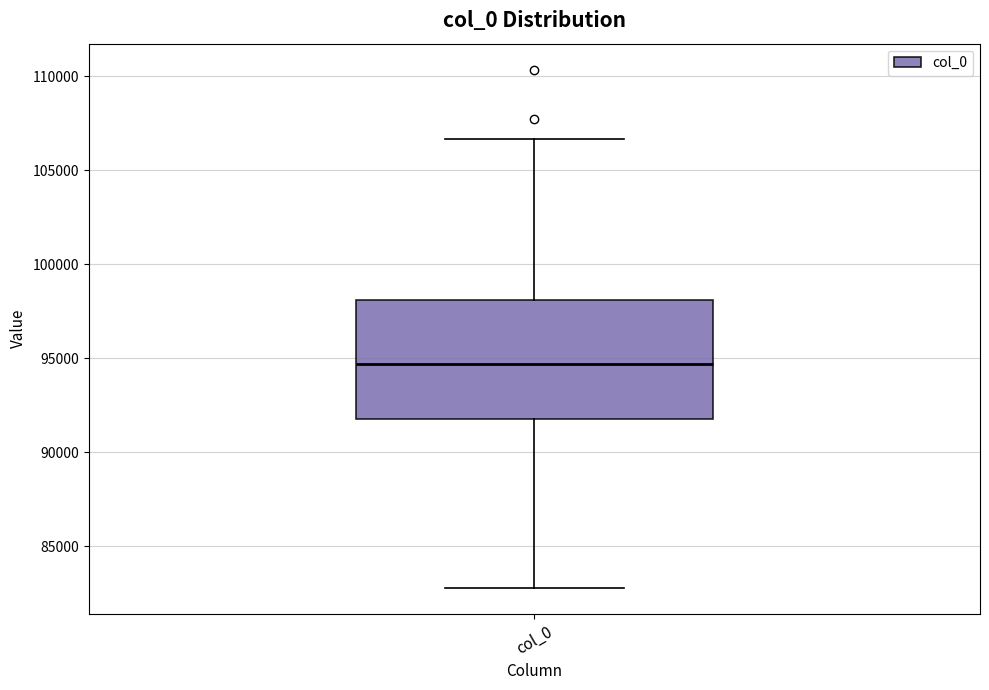

Read this box plot against the y-axis: the position of the median line, the range covered by the box, and the ends of both whiskers. The values are not printed on the chart, so give them approximately, as read against the axis.

median 94500, box 92000 to 98000, whiskers 83000 to 106500